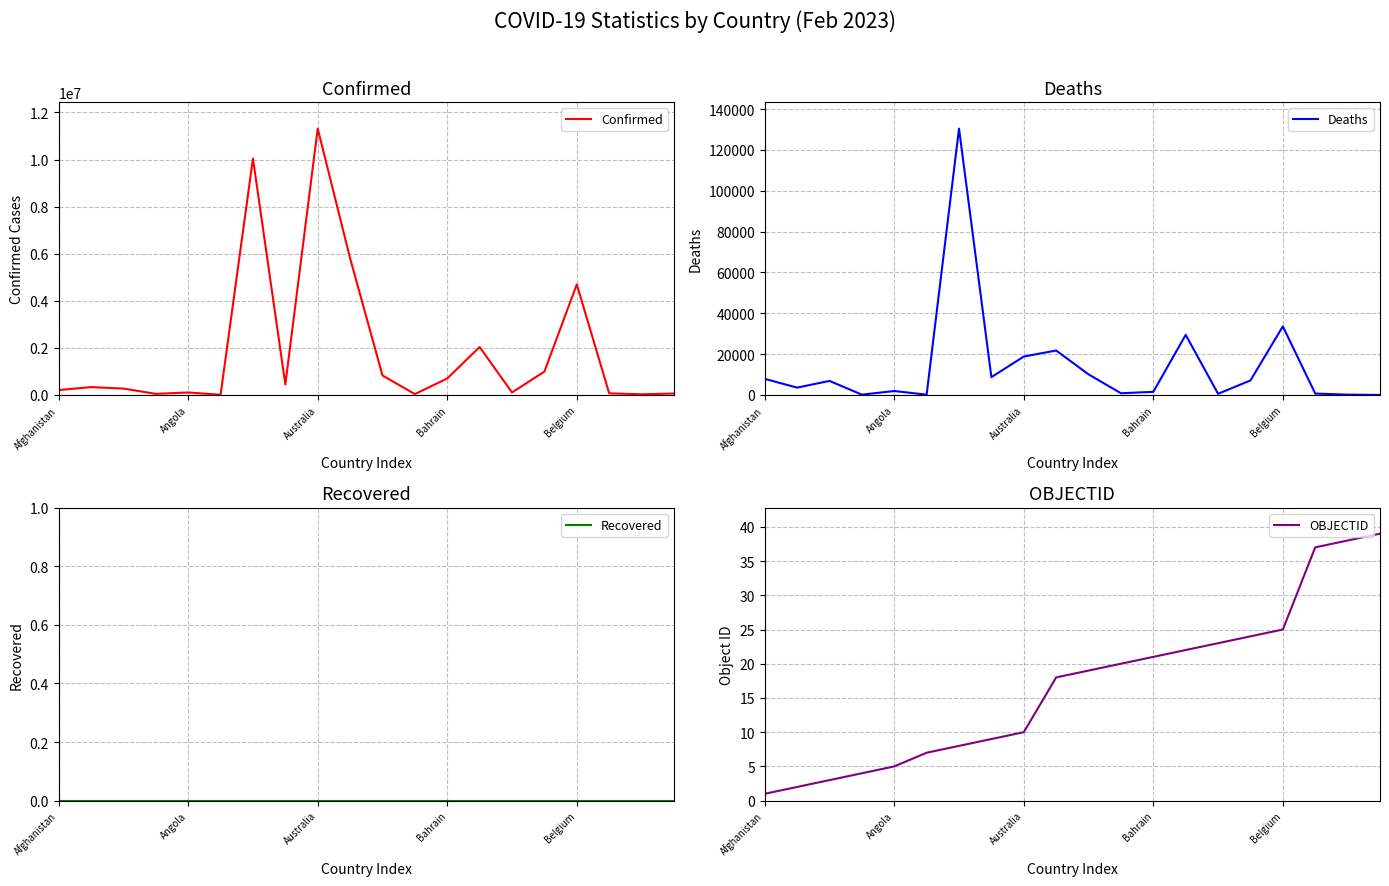

What is the spread (max minus min) of values at 15?

994037